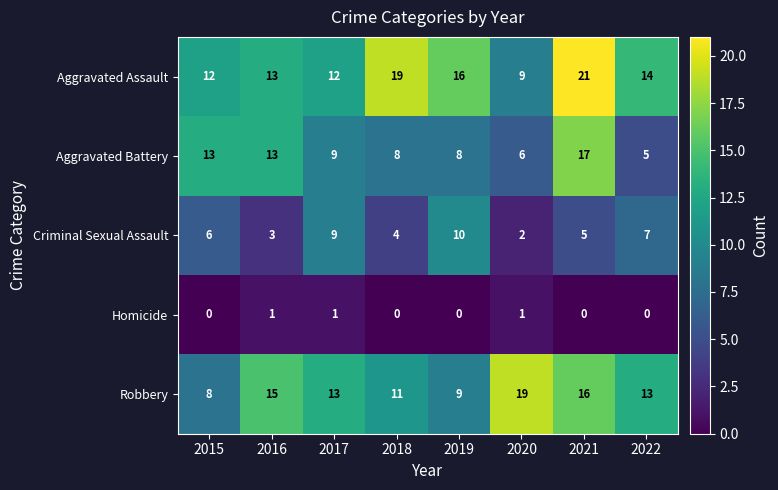

List the series in order of their peak value, lowest first.

Homicide, Criminal Sexual Assault, Aggravated Battery, Robbery, Aggravated Assault